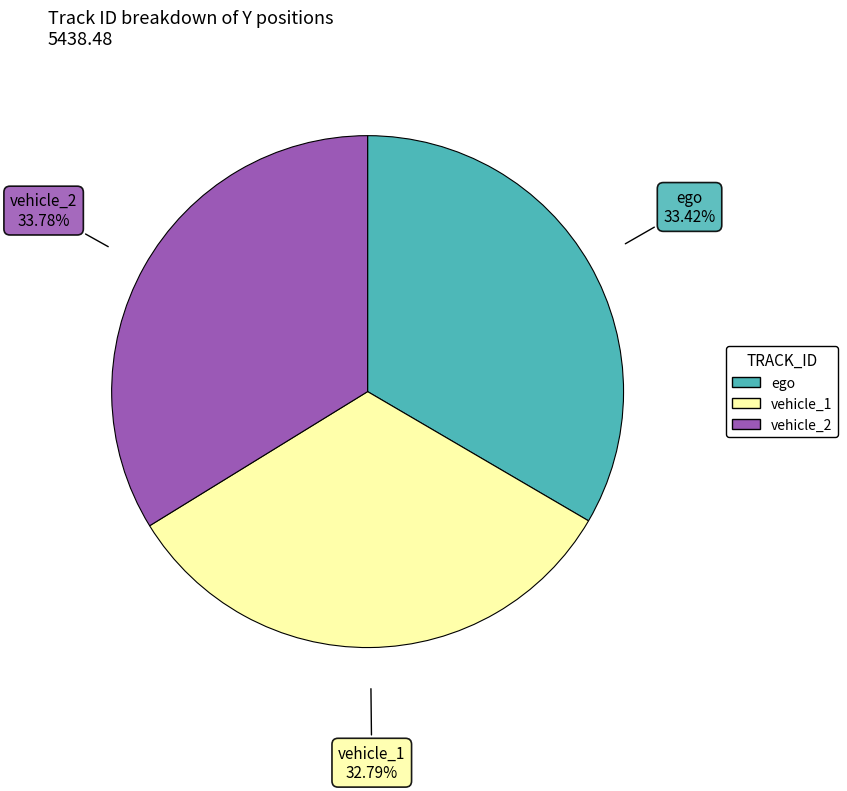

What is the smallest slice in the pie chart?

vehicle_1